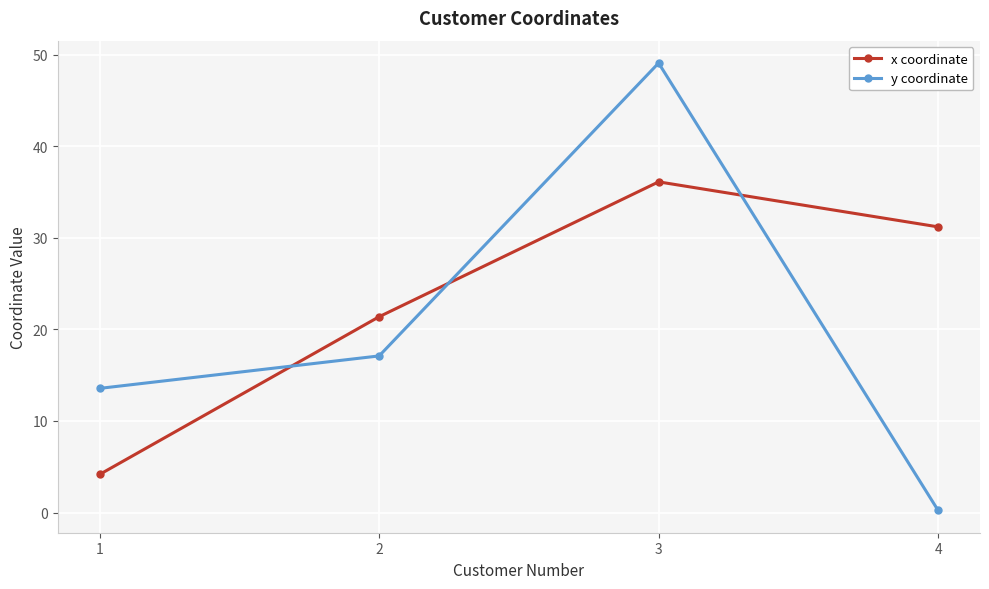

How many interior local peaks does the y coordinate series have?

1